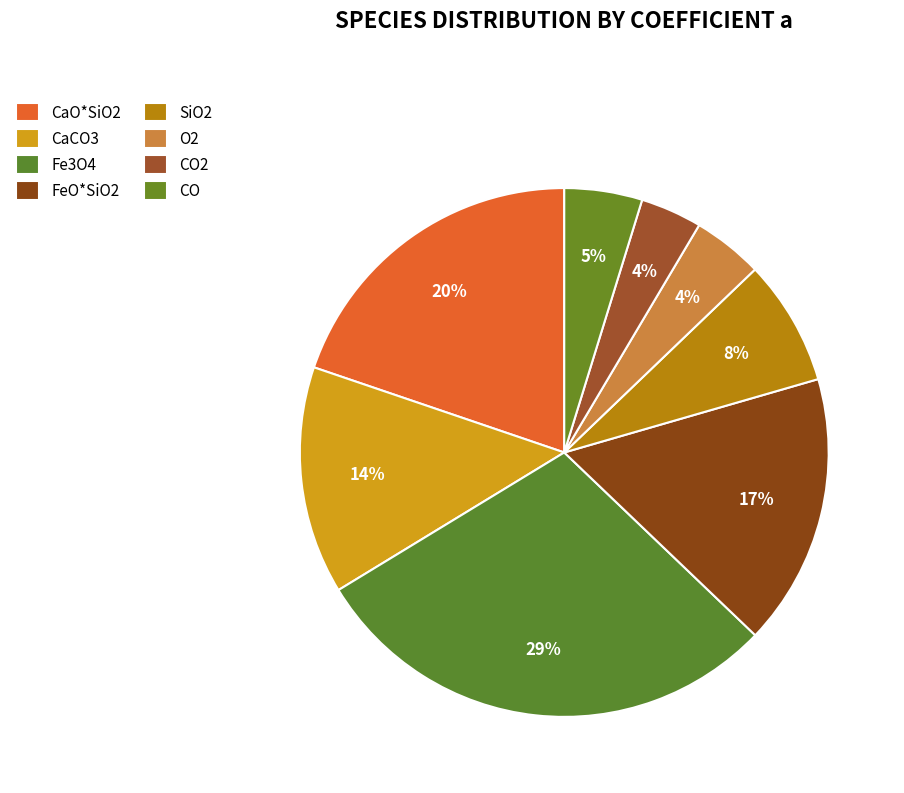

Is it true that SiO2 is 21% of the pie?

False